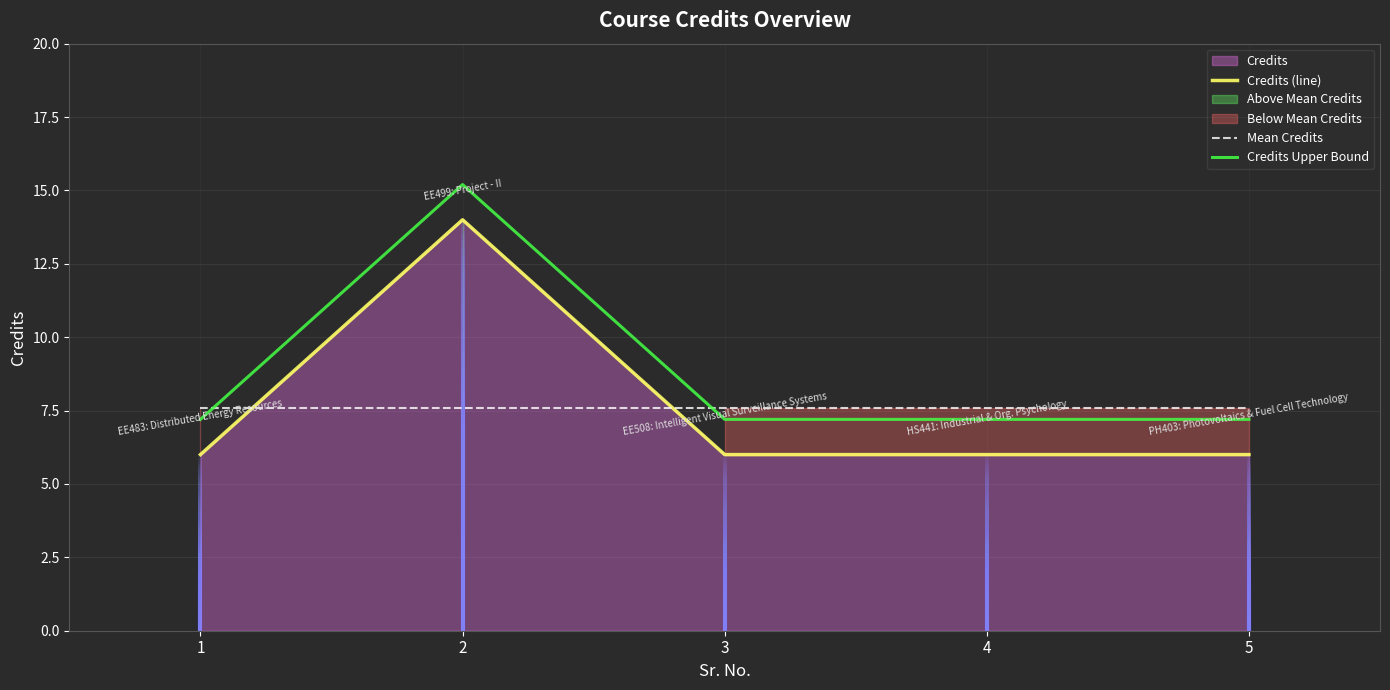

The Mean Credits series shows 7.6 at 5. True or false?

True